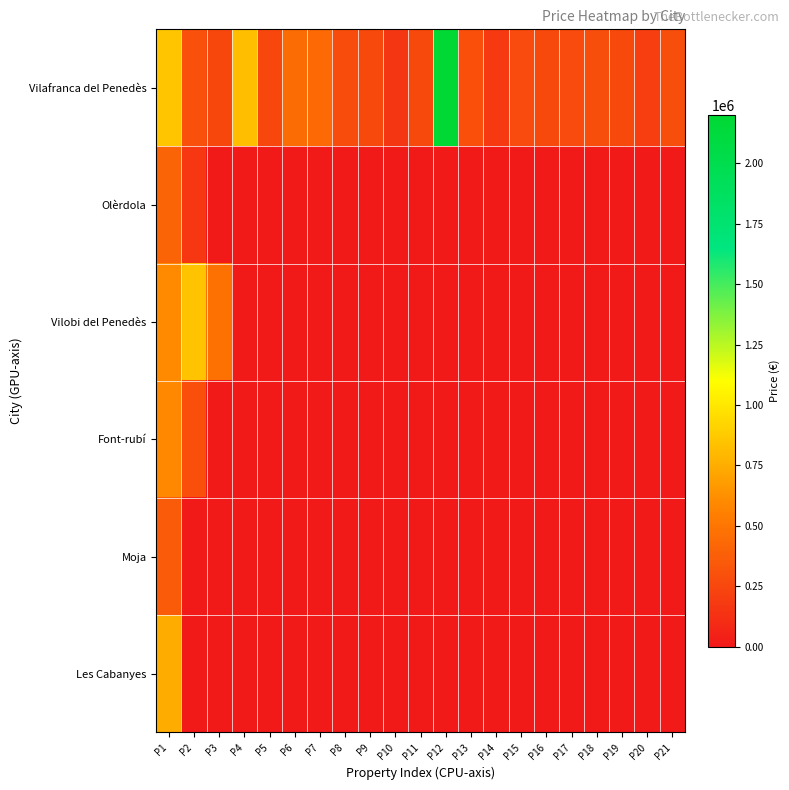

List the series in order of their peak value, lowest first.

Moja, Olèrdola, Font-rubí, Les Cabanyes, Vilobi del Penedès, Vilafranca del Penedès